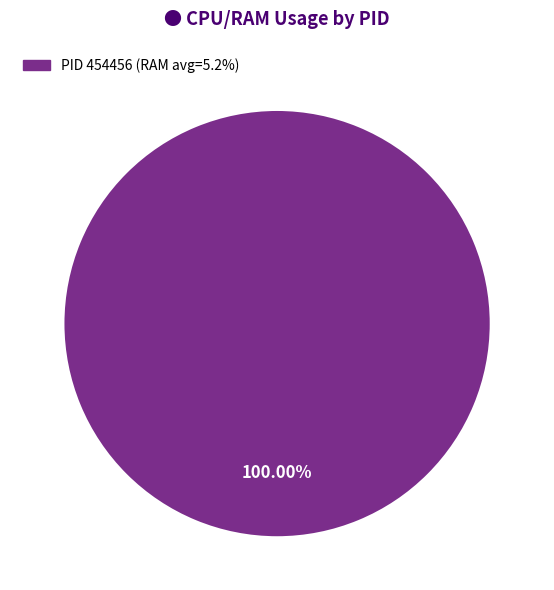

Count the number of slices in the pie.

1